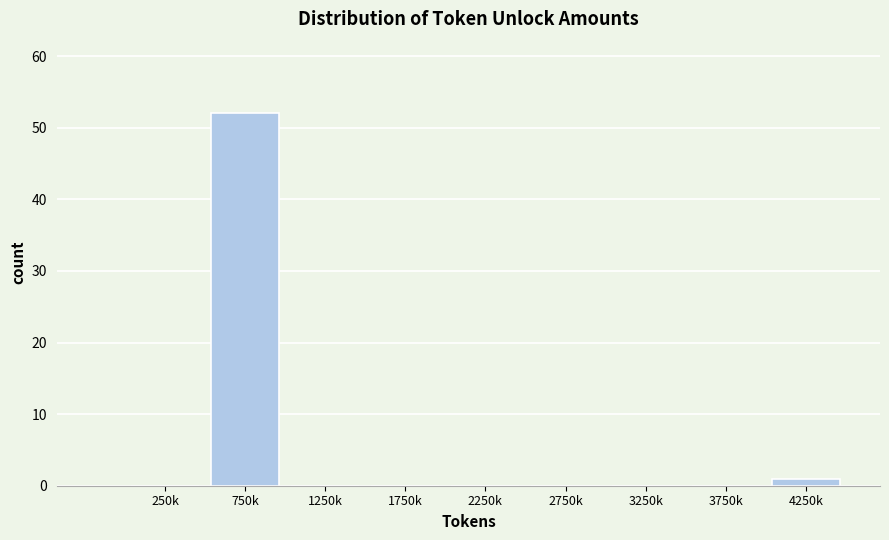

Reading left to right, what are all the values shown in this chart?

250k=0	750k=52	1250k=0	1750k=0	2250k=0	2750k=0	3250k=0	3750k=0	4250k=1